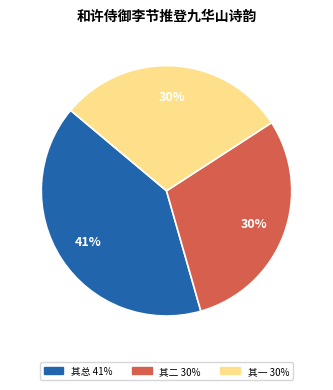

To the nearest percent, what is the average slice percentage?

33%